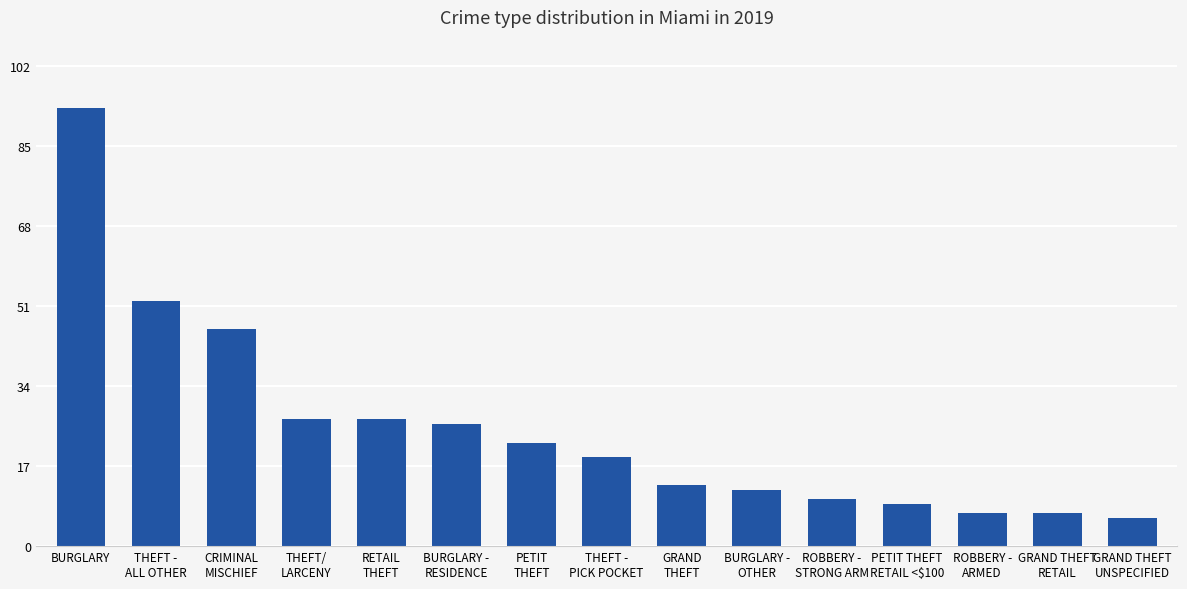

What is the difference between the second highest and minimum values?

46